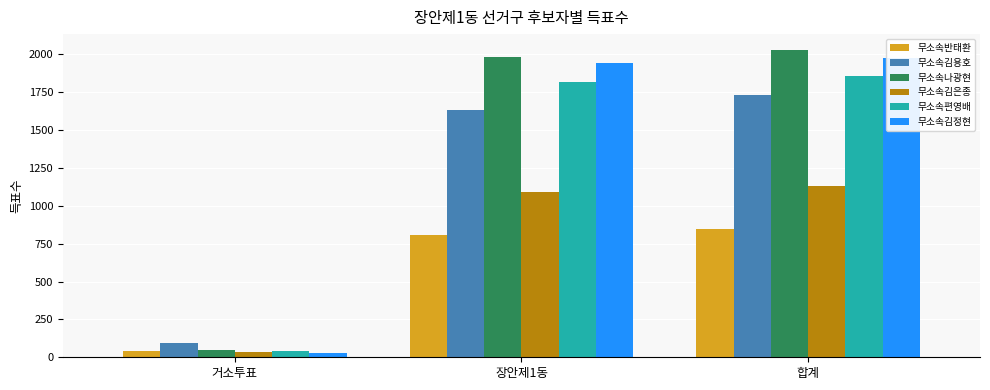

Reading left to right, what are all the values shown in this chart?

무소속반태환: 43	805	848
무소속김용호: 92	1636	1730
무소속나광현: 48	1982	2033
무소속김은종: 37	1094	1131
무소속편영배: 43	1816	1859
무소속김정현: 27	1945	1974